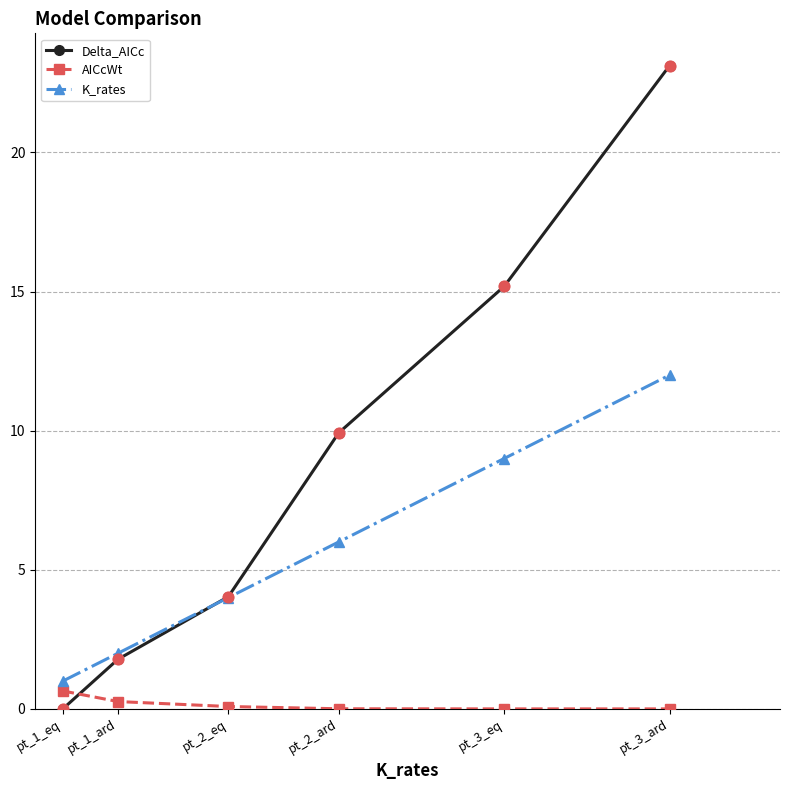

Which series has the largest total across all categories?

Delta_AICc